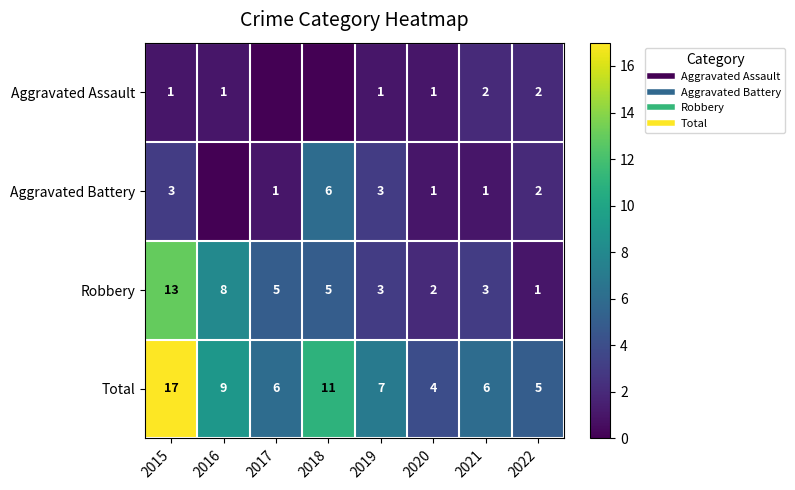

Count the Aggravated Assault values in the range 1 to 2.

6